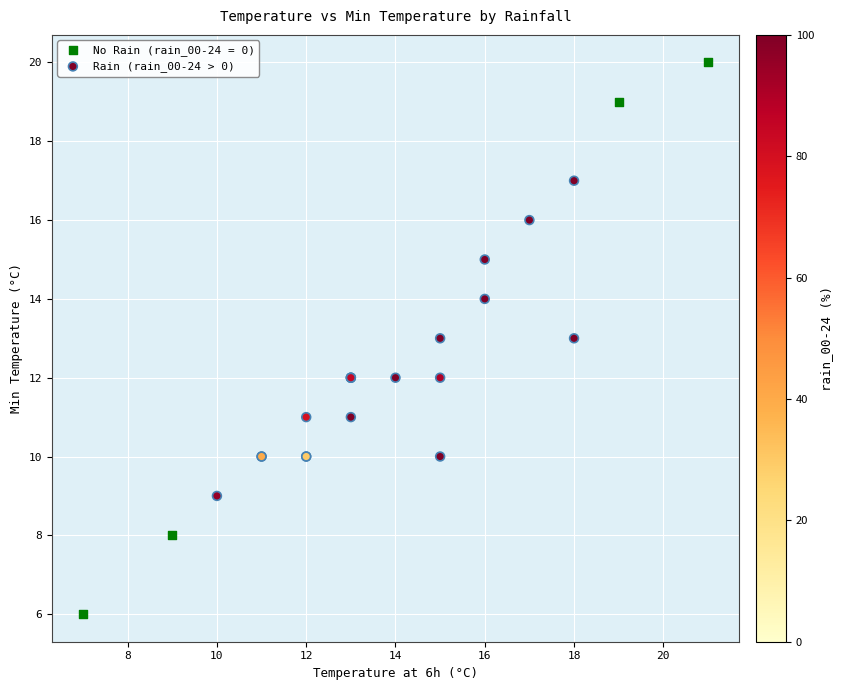

Which series reaches the maximum Y coordinate?

No Rain (rain_00-24 = 0)